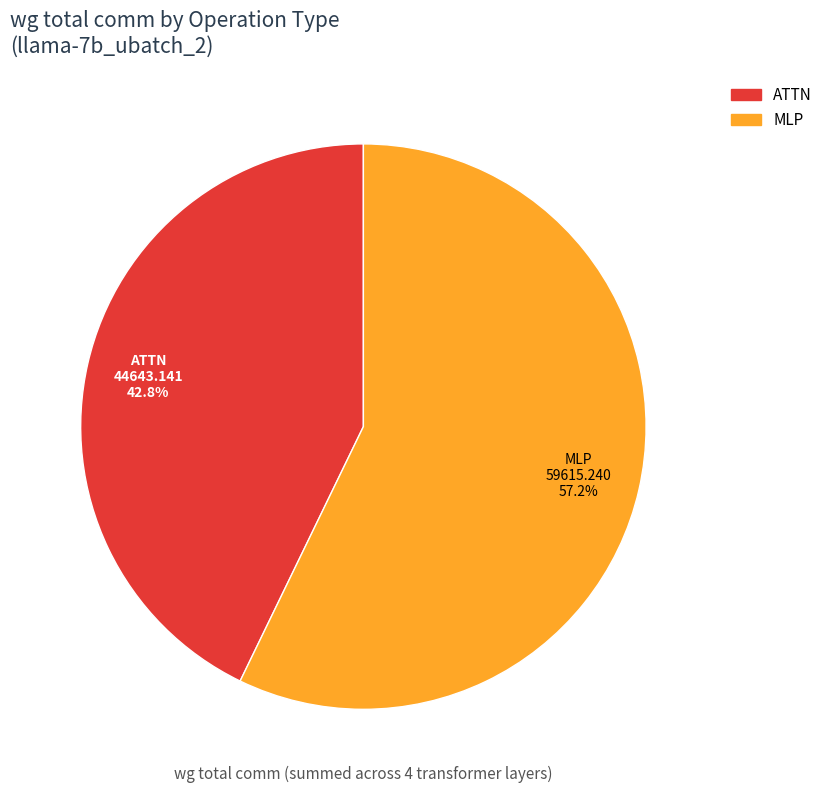

Is there a majority slice in this chart?

Yes